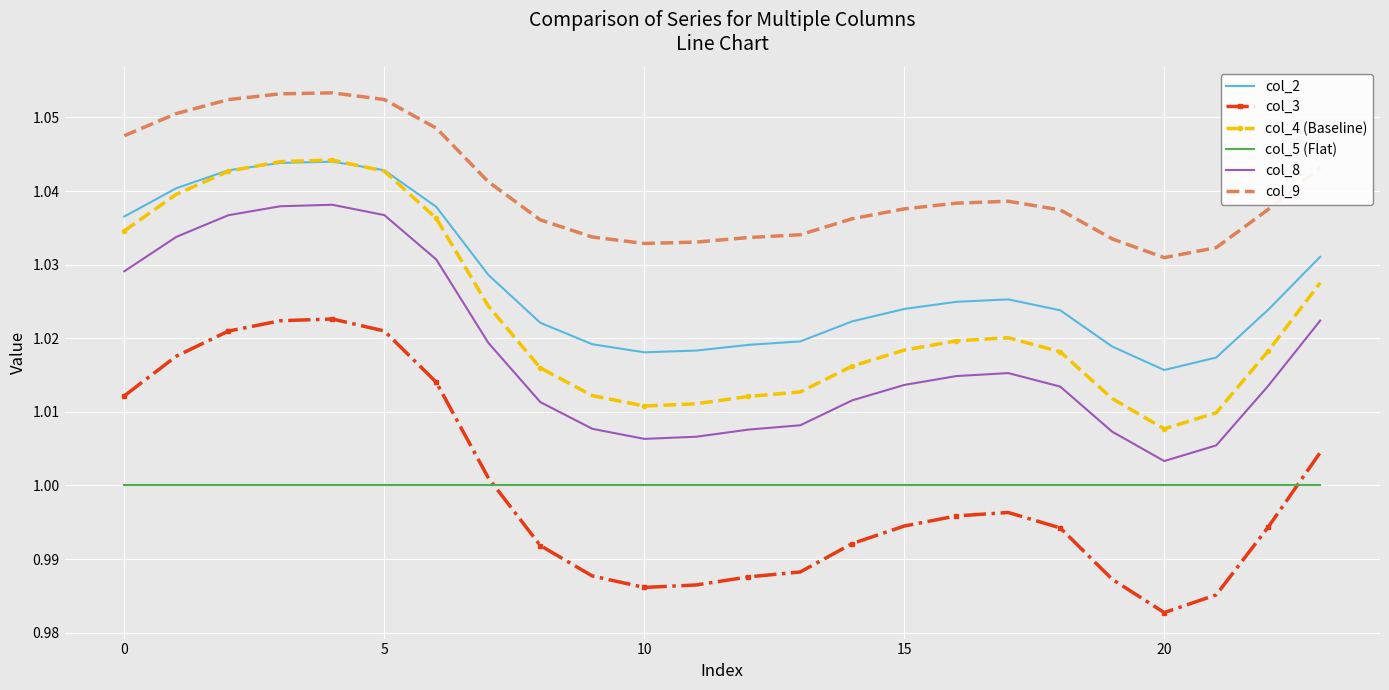

Which series has the largest total across all categories?

col_9